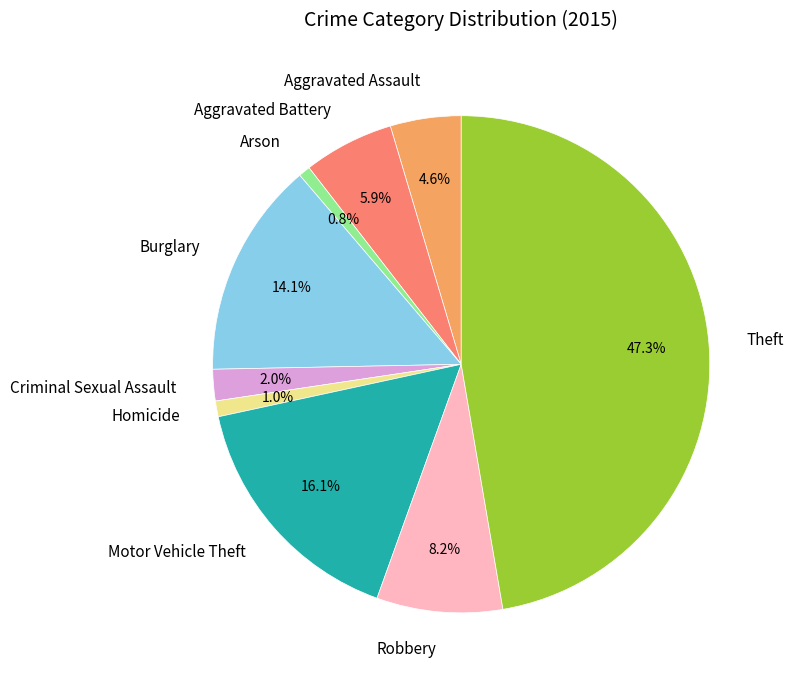

What is the largest slice in the pie chart?

Theft